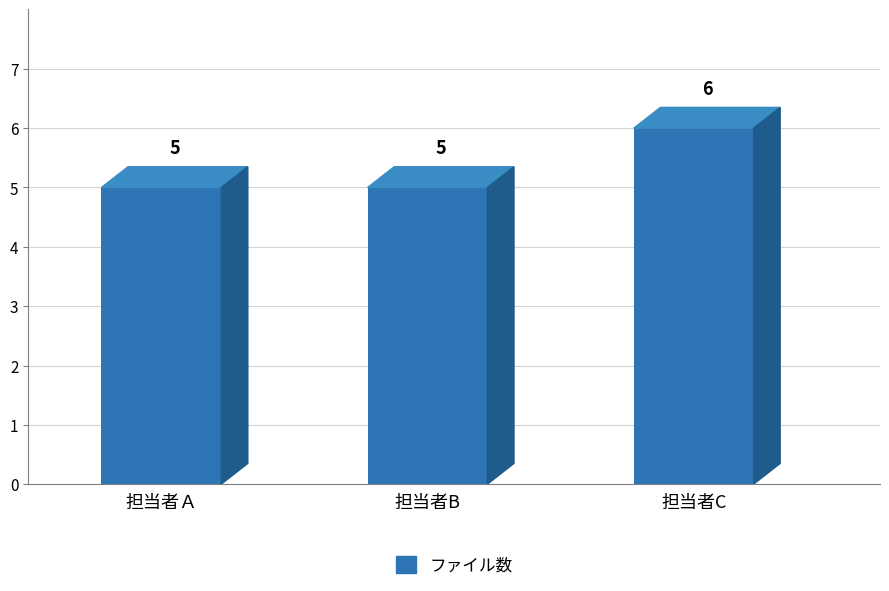

Does the chart contain stacked bars?

No